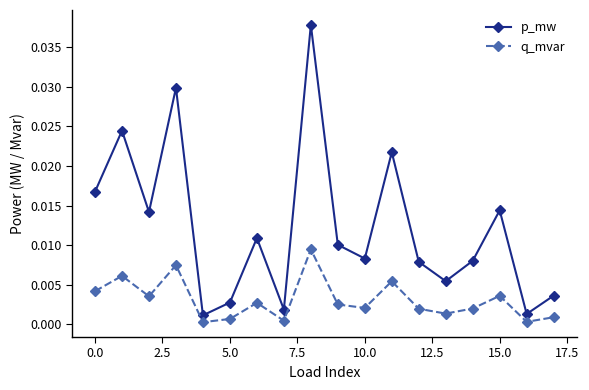

How many lines are shown in the chart?

2